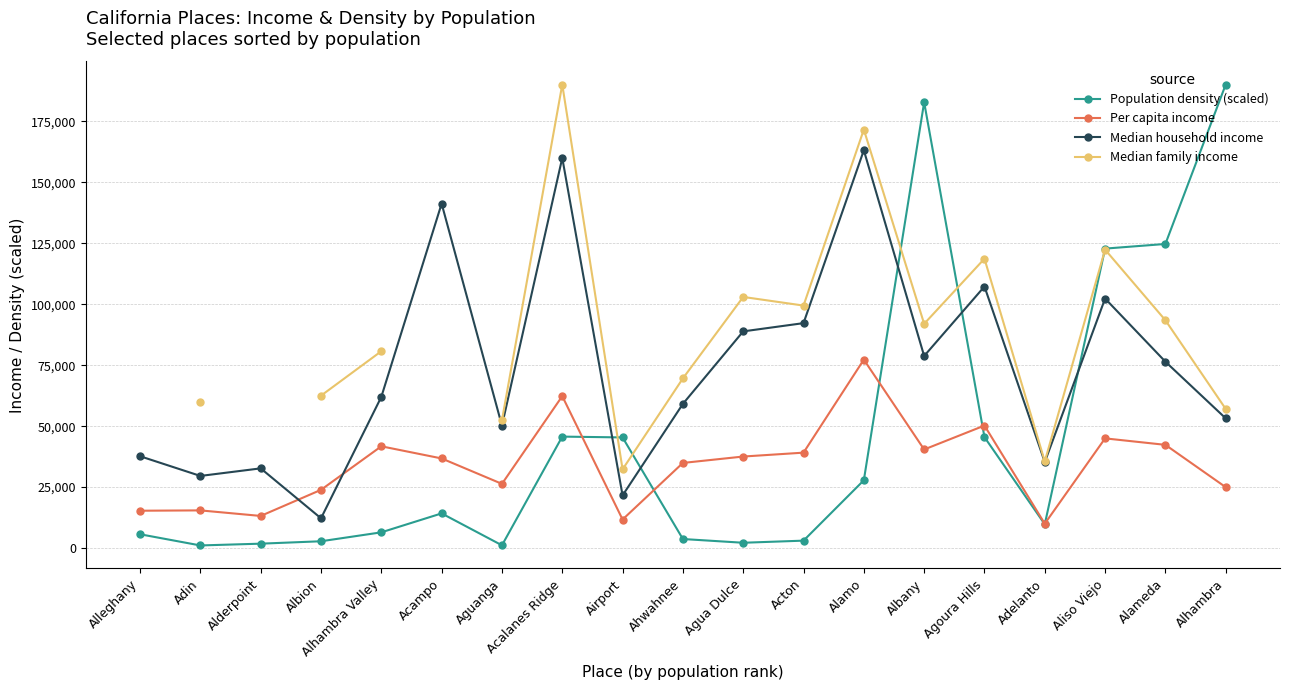

What is the difference between the highest and lowest values at Agua Dulce?

100809.5